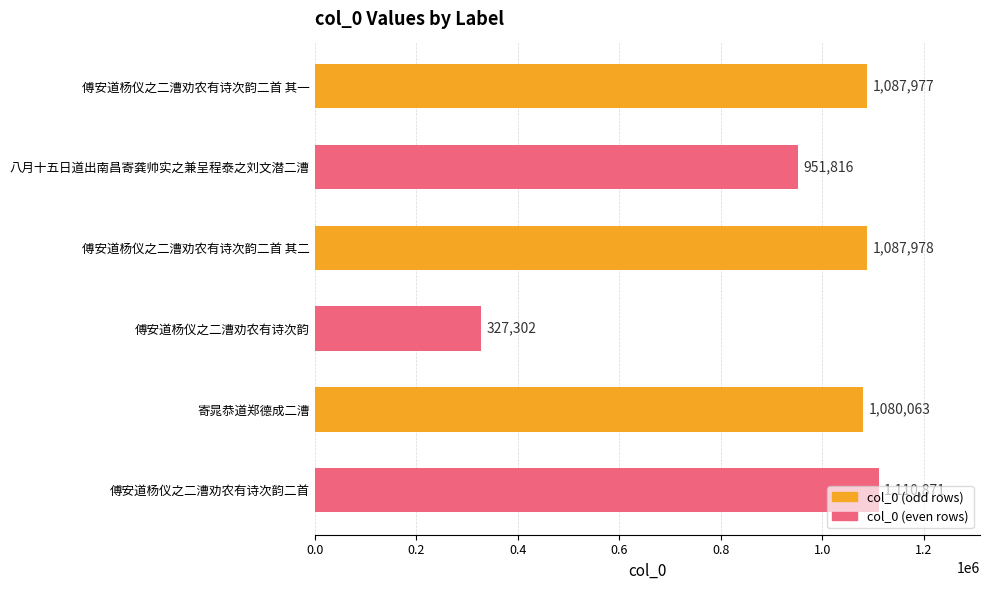

List the labels in order of value, smallest first.

傅安道杨仪之二漕劝农有诗次韵, 八月十五日道出南昌寄龚帅实之兼呈程泰之刘文潜二漕, 寄晁恭道郑德成二漕, 傅安道杨仪之二漕劝农有诗次韵二首 其一, 傅安道杨仪之二漕劝农有诗次韵二首 其二, 傅安道杨仪之二漕劝农有诗次韵二首